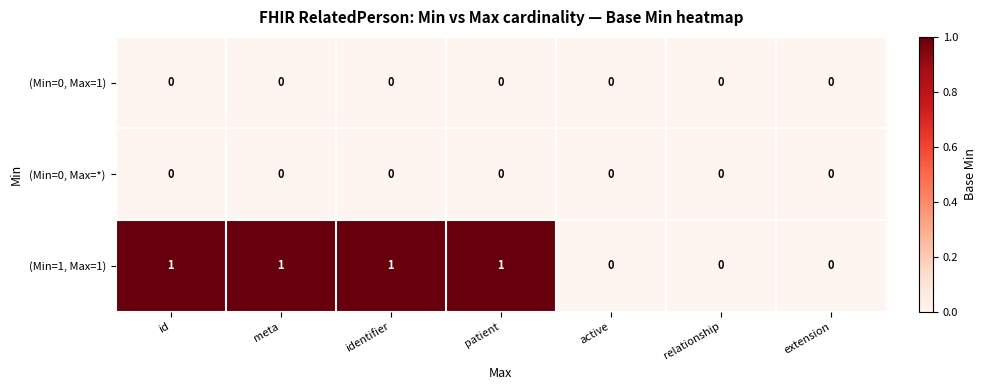

Which series has the largest range (max minus min)?

(Min=1, Max=1)